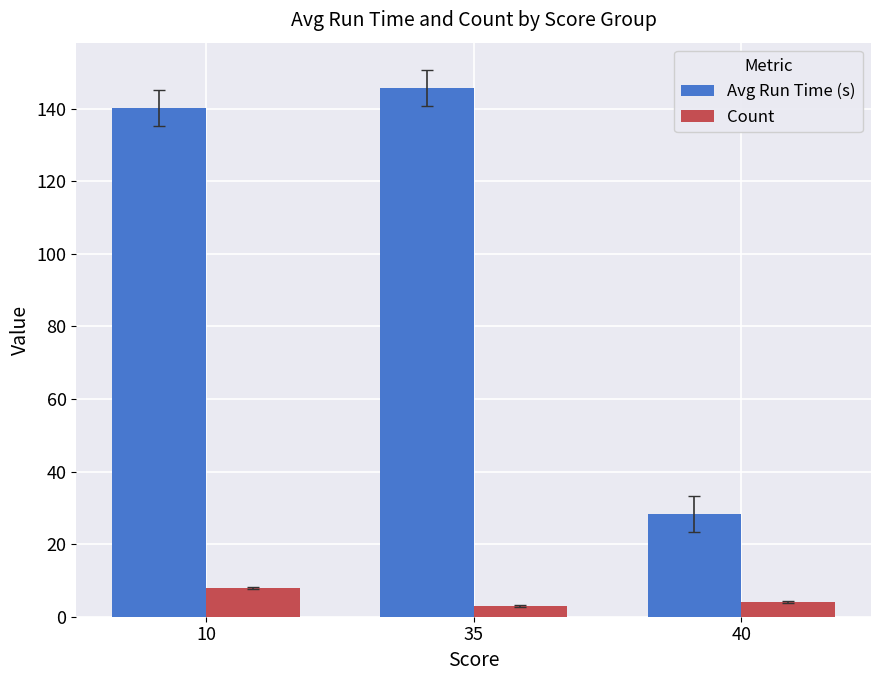

What value does the Count series have at 40?

4.0